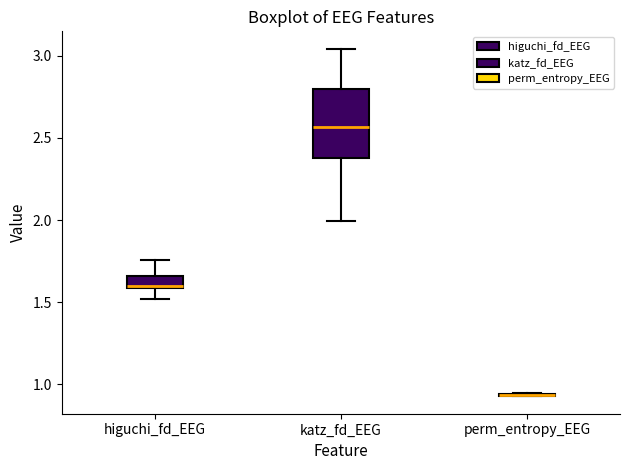

Where does the lower whisker of the box for higuchi_fd_EEG end on the y-axis? The values are not printed on the chart, so give them approximately, as read against the axis.

1.50